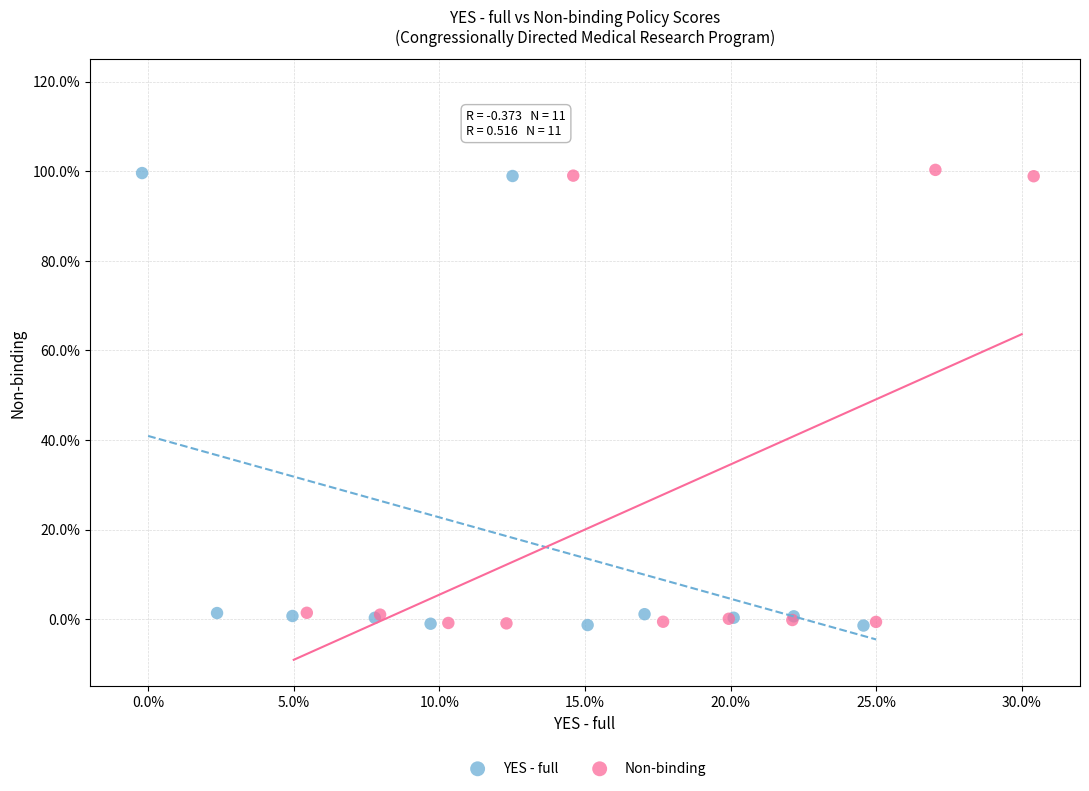

What are all the series names shown in the legend?

YES - full, Non-binding